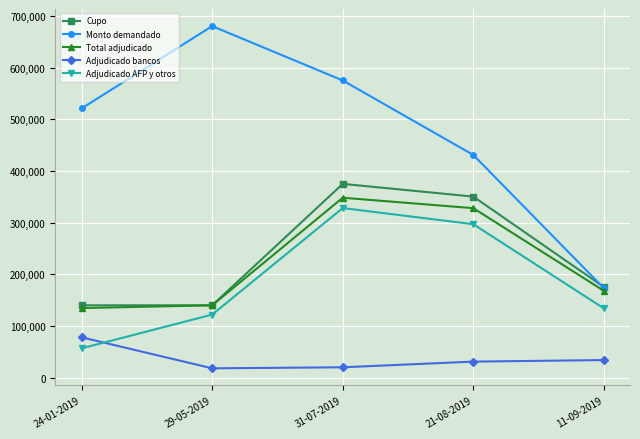

Which category has the highest value across all series?

29-05-2019